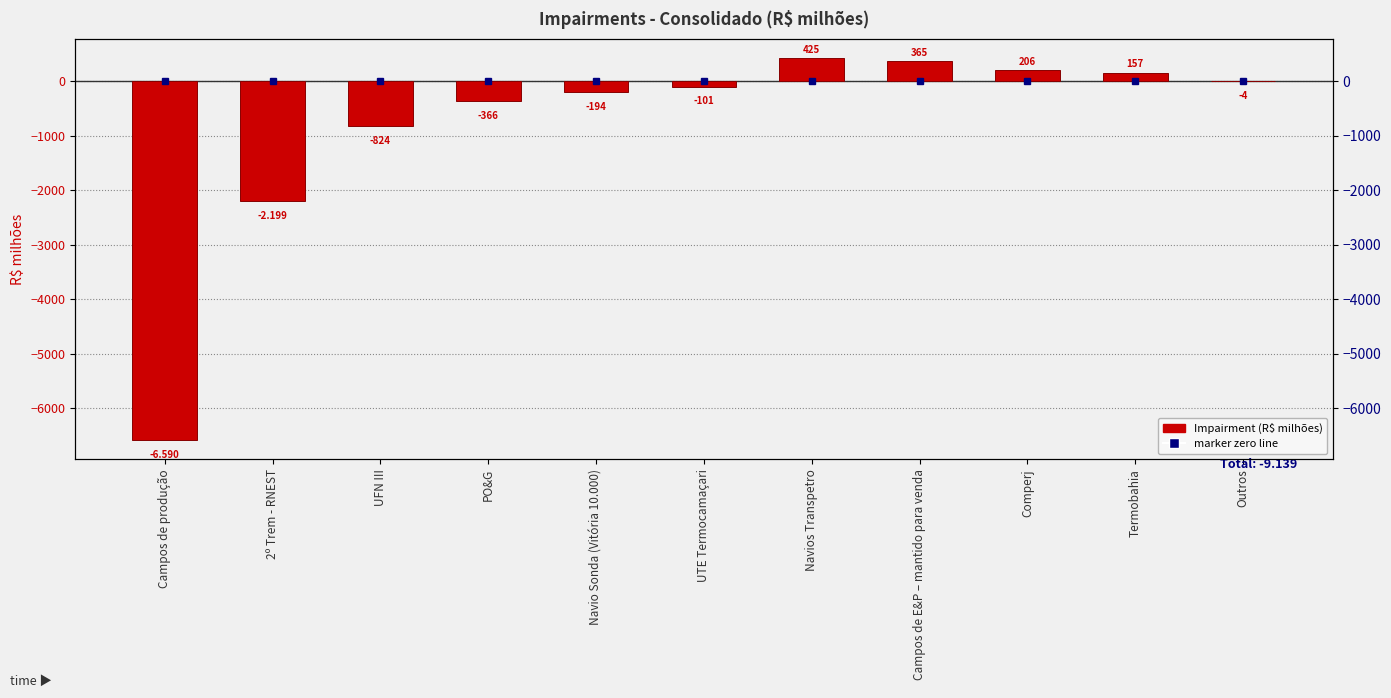

What is the average value?

-830